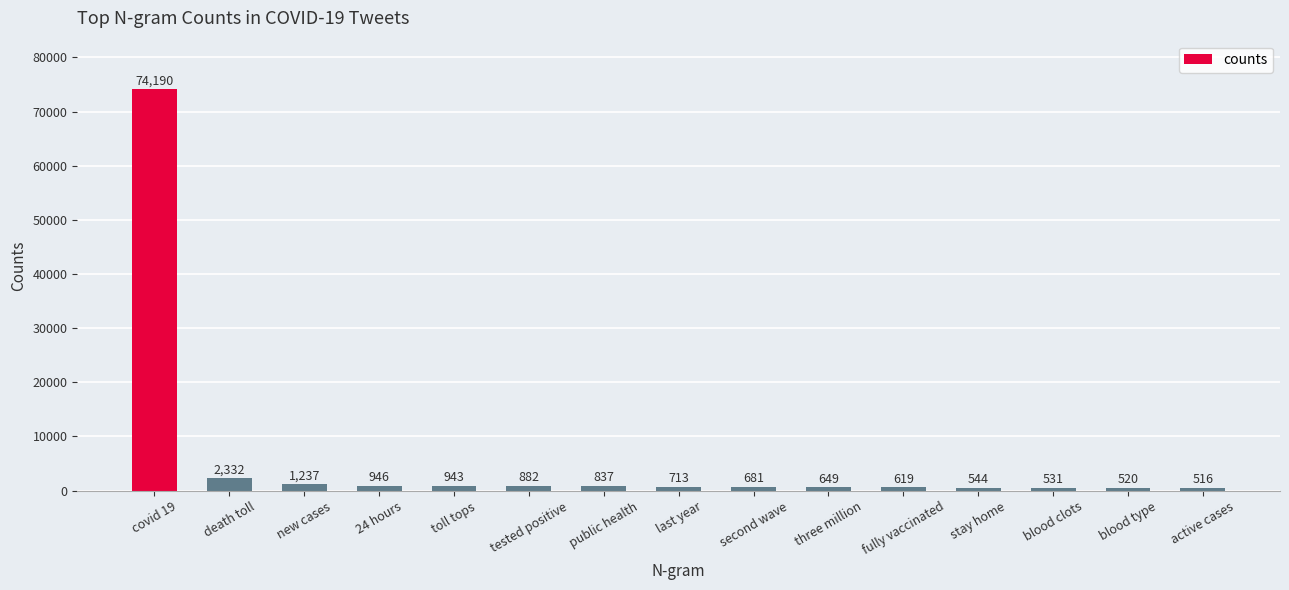

Reading left to right, list all the values displayed in this chart.

covid 19=74190	death toll=2332	new cases=1237	24 hours=946	toll tops=943	tested positive=882	public health=837	last year=713	second wave=681	three million=649	fully vaccinated=619	stay home=544	blood clots=531	blood type=520	active cases=516